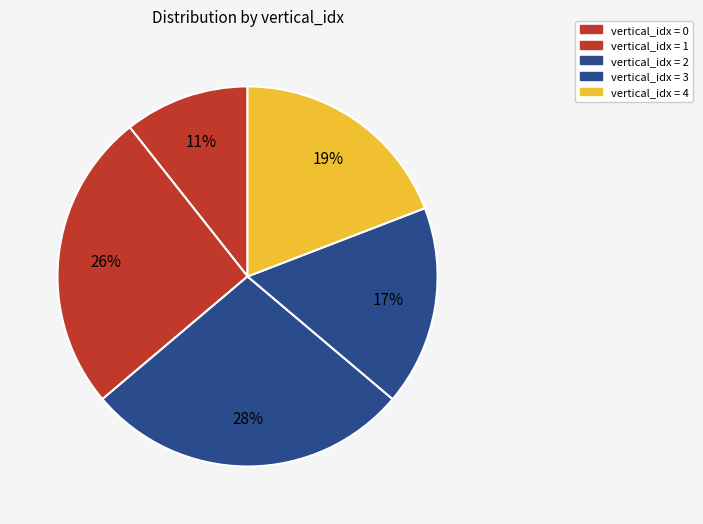

Rank the categories by value from lowest to highest.

0, 3, 4, 1, 2